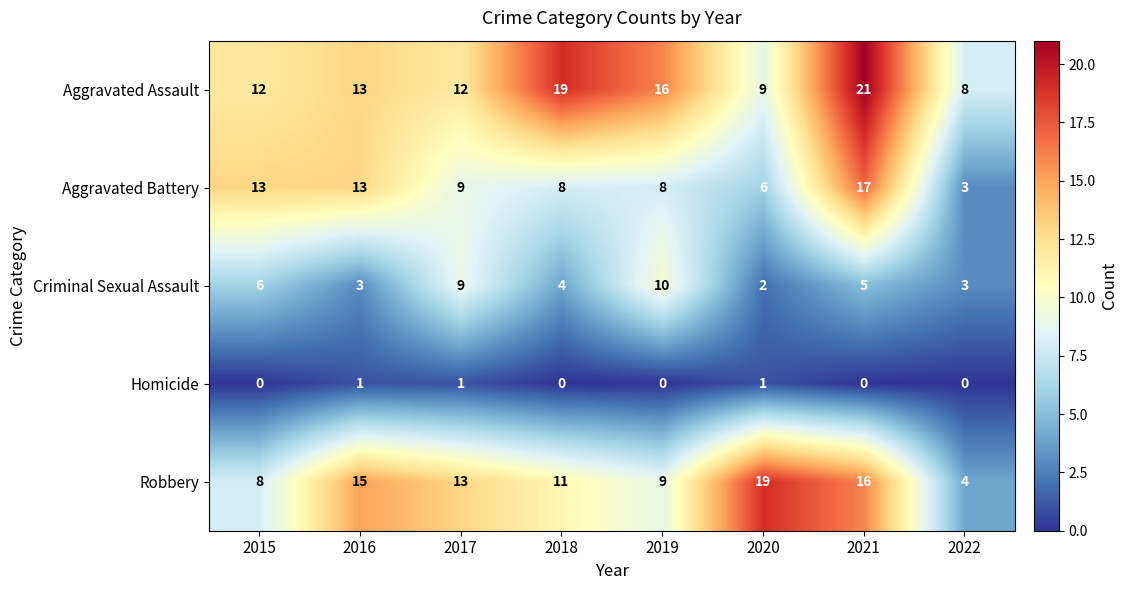

Rank the series by their maximum value, from lowest to highest.

Homicide, Criminal Sexual Assault, Aggravated Battery, Robbery, Aggravated Assault